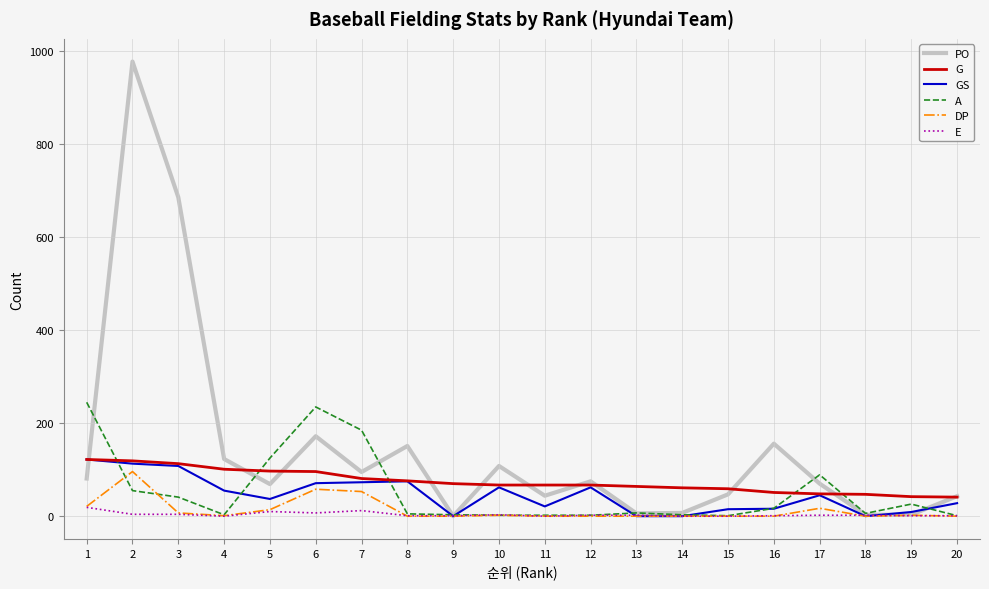

Which label corresponds to the largest value in the chart?

2